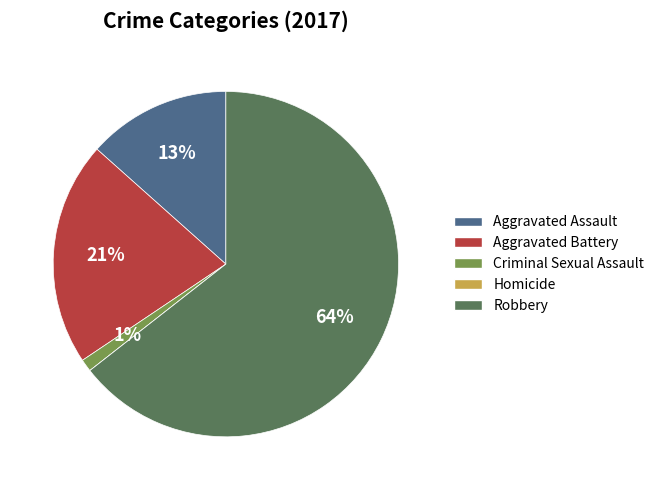

Does Aggravated Assault represent more than half of the total?

No